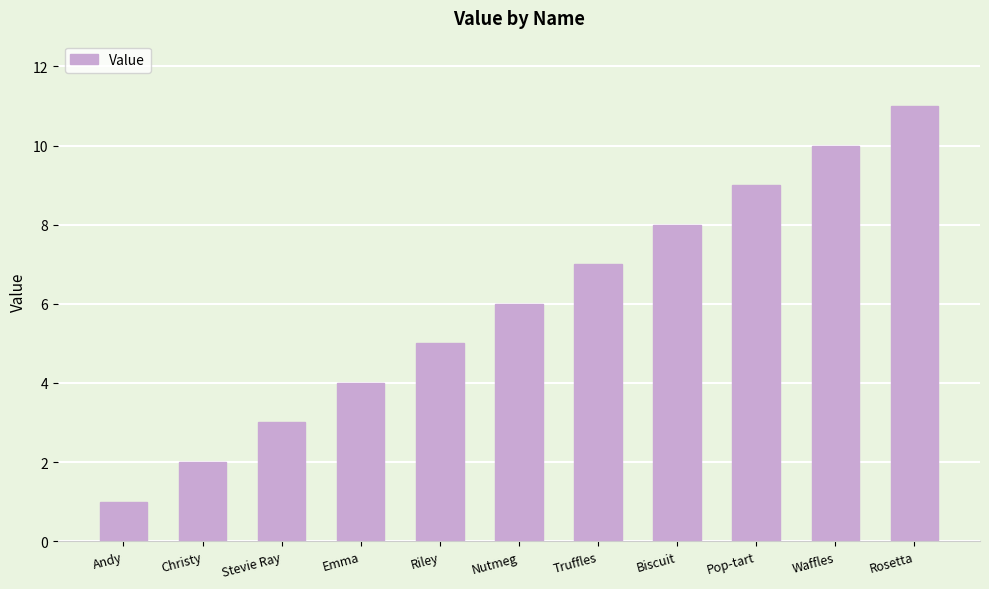

Rank the categories by value from highest to lowest.

Rosetta, Waffles, Pop-tart, Biscuit, Truffles, Nutmeg, Riley, Emma, Stevie Ray, Christy, Andy